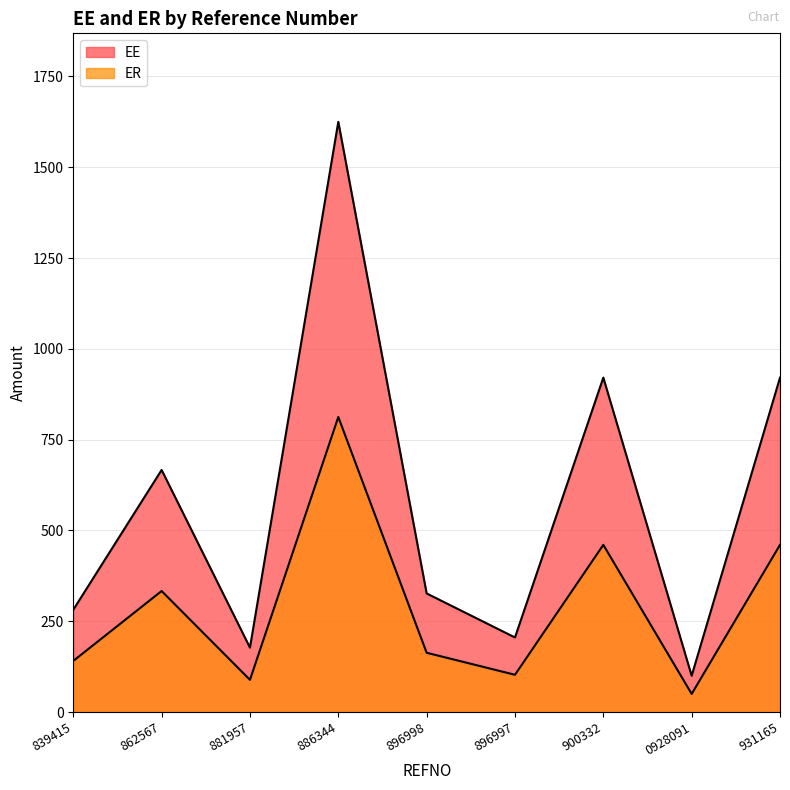

Does the chart display data point markers on the line(s)?

No